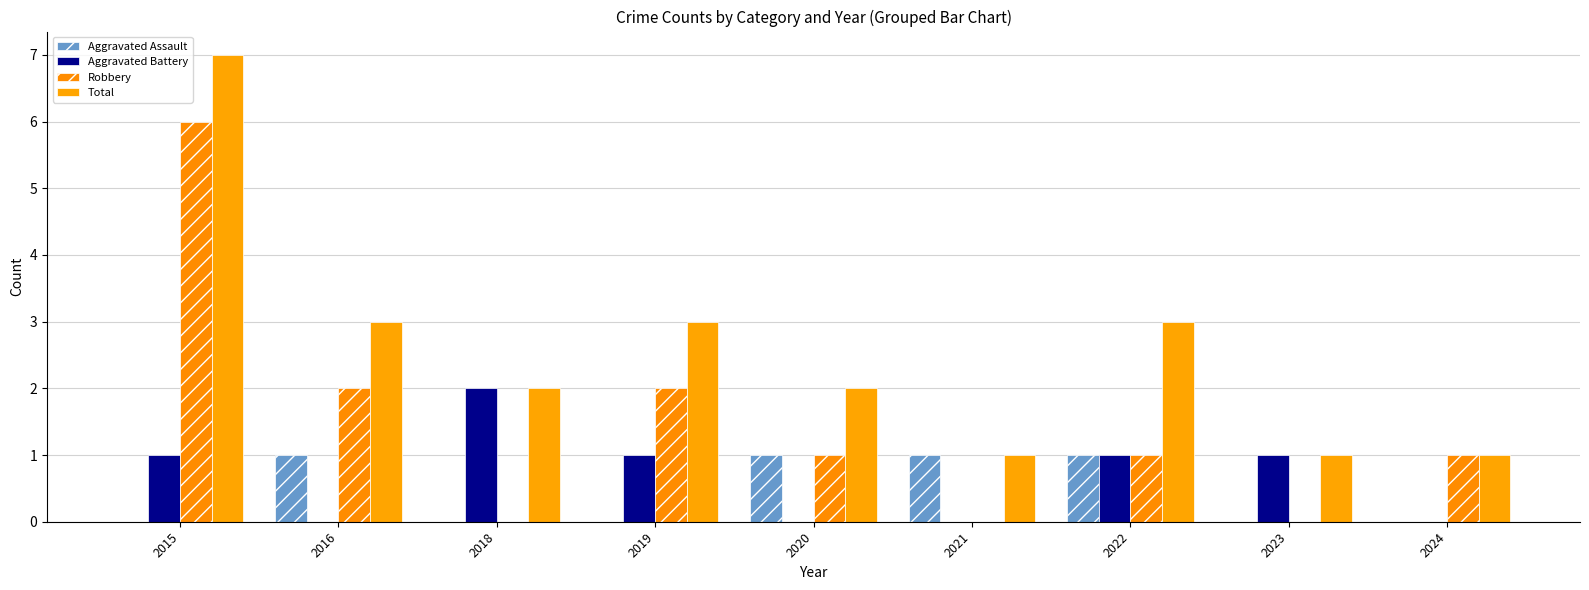

What is the sum of the Total values at 2019 and 2015?

10